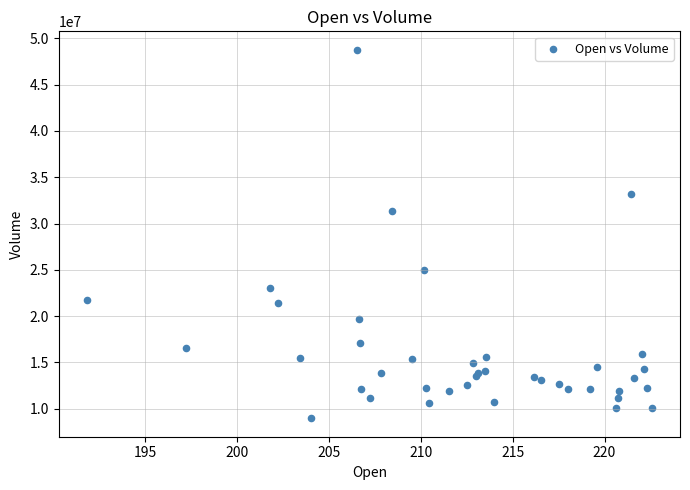

What Y value in the scatter plot is closest to 28864500?

31359900